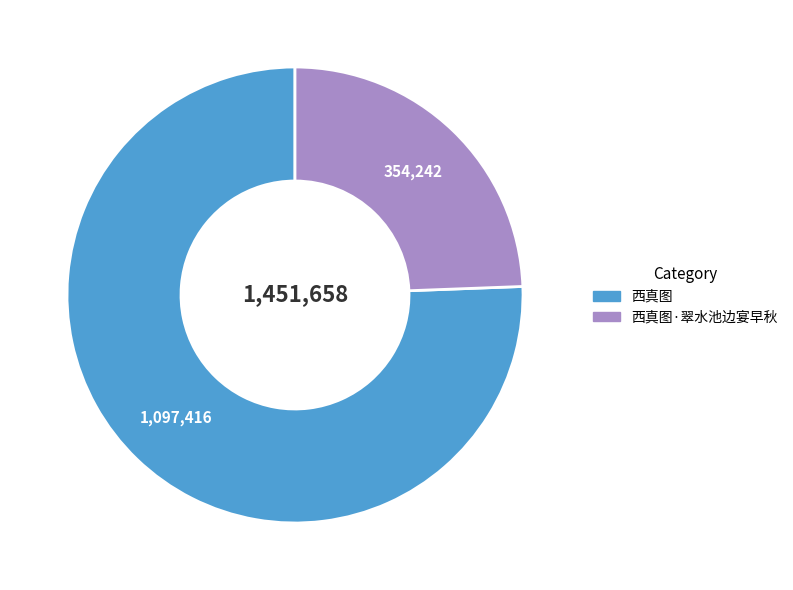

Is there a majority slice in this chart?

Yes